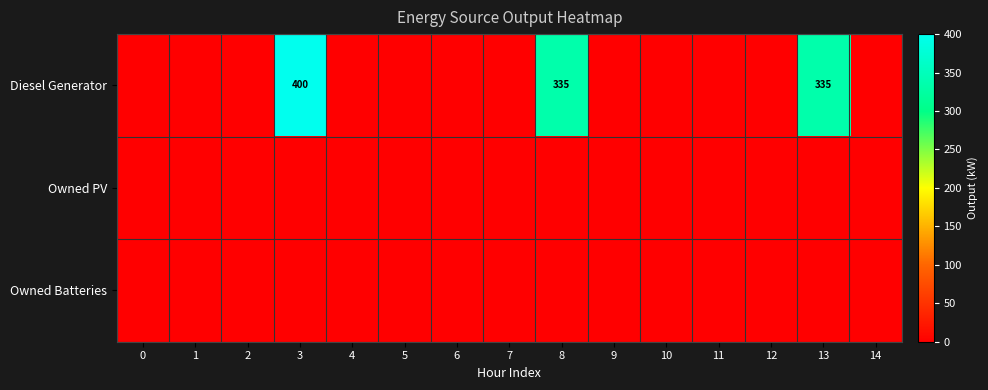

True or false: Diesel Generator has a value of 400 at 3.

True